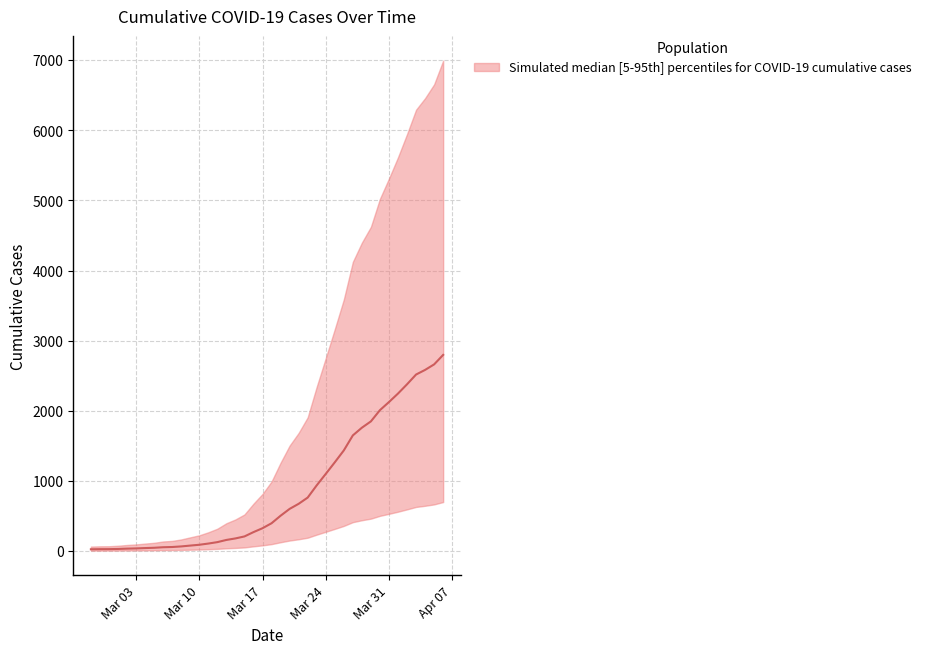

List the labels in order of value, largest first.

2020-04-06, 2020-04-05, 2020-04-04, 2020-04-03, 2020-04-02, 2020-04-01, 2020-03-31, 2020-03-30, 2020-03-29, 2020-03-28, 2020-03-27, 2020-03-26, 2020-03-25, 2020-03-24, 2020-03-23, 2020-03-22, 2020-03-21, 2020-03-20, 2020-03-19, 2020-03-18, 2020-03-17, 2020-03-16, 2020-03-15, 2020-03-14, 2020-03-13, 2020-03-12, 2020-03-11, 2020-03-10, 2020-03-09, 2020-03-08, 2020-03-07, 2020-03-06, 2020-03-05, 2020-03-04, 2020-03-03, 2020-03-02, 2020-03-01, 2020-02-29, 2020-02-28, 2020-02-27